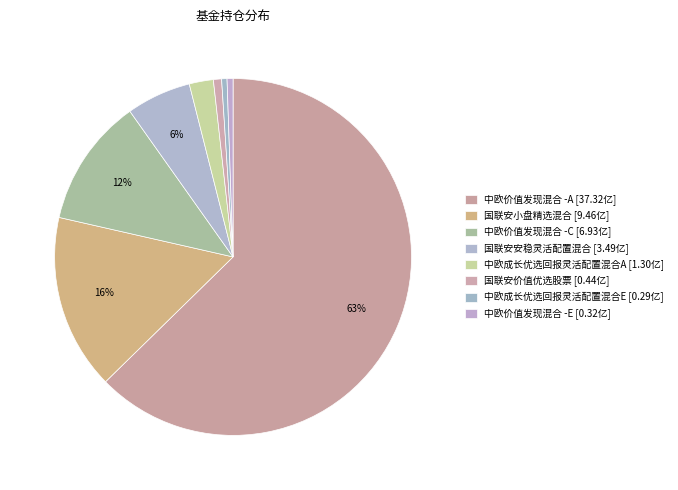

Is there a majority slice in this chart?

Yes